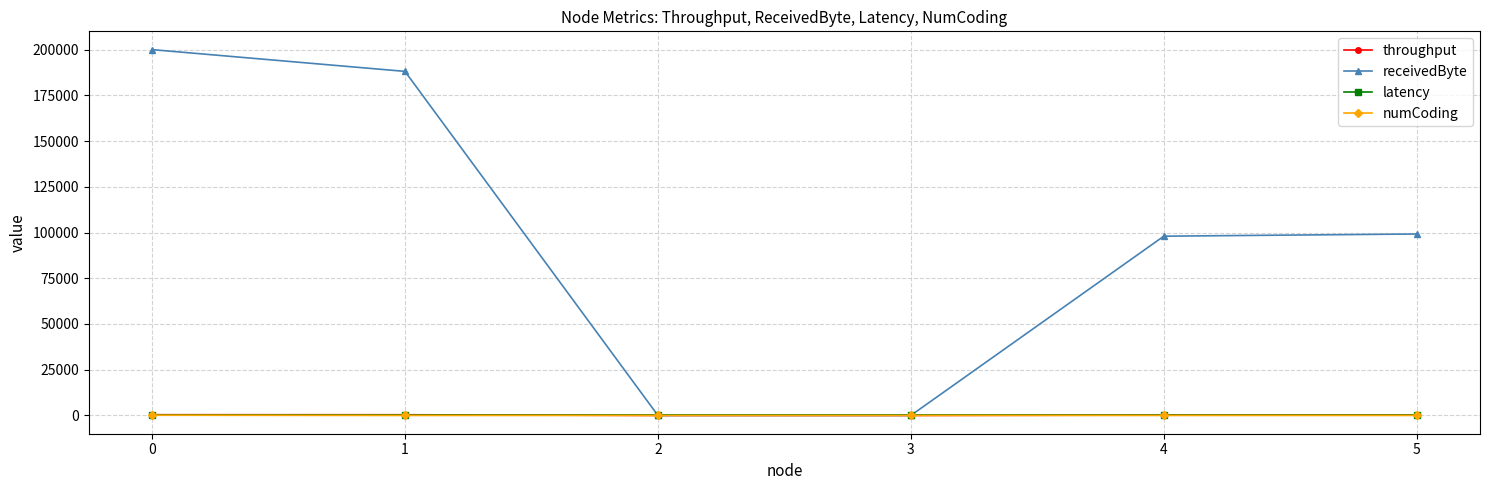

How many data points in receivedByte are less than 99200?

3